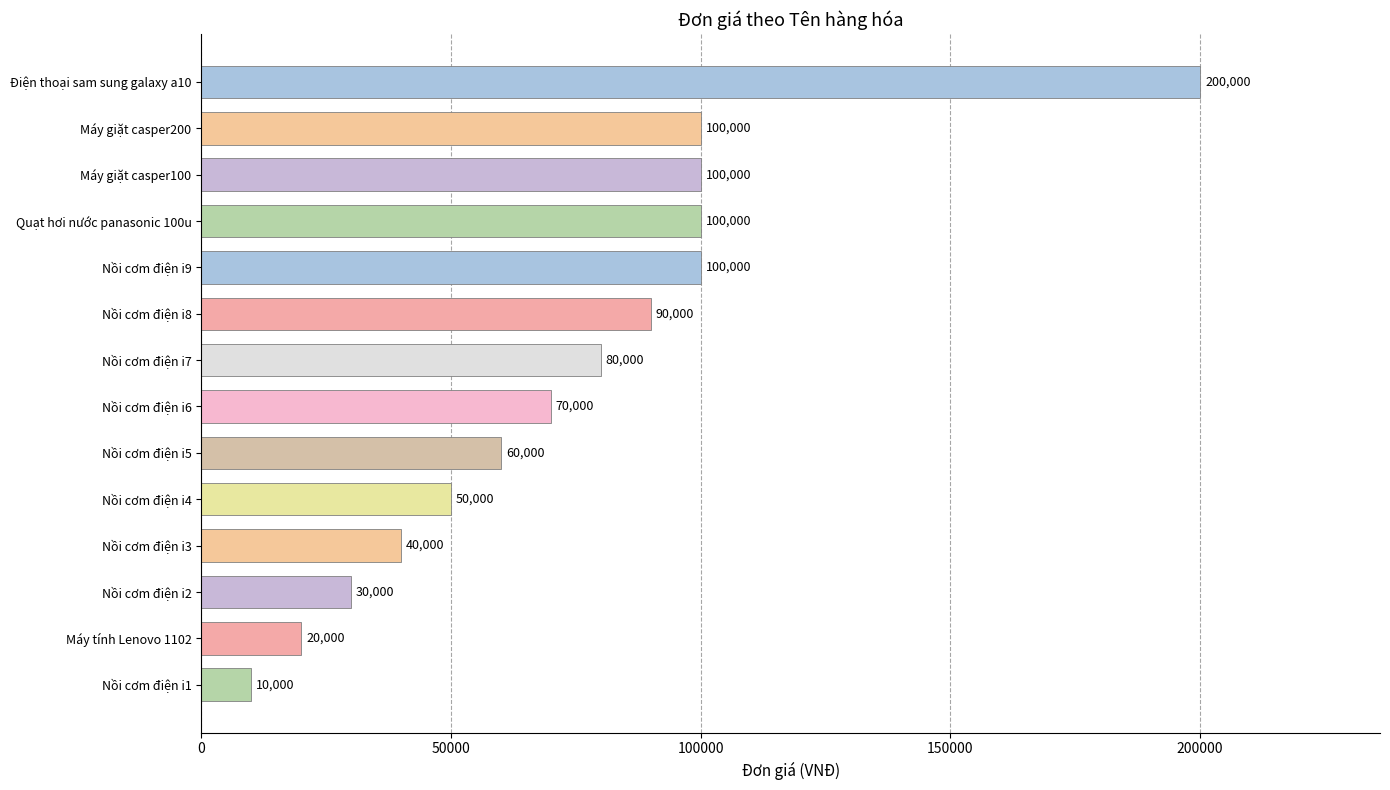

What is the approximate value at Điện thoại sam sung galaxy a10?

200000